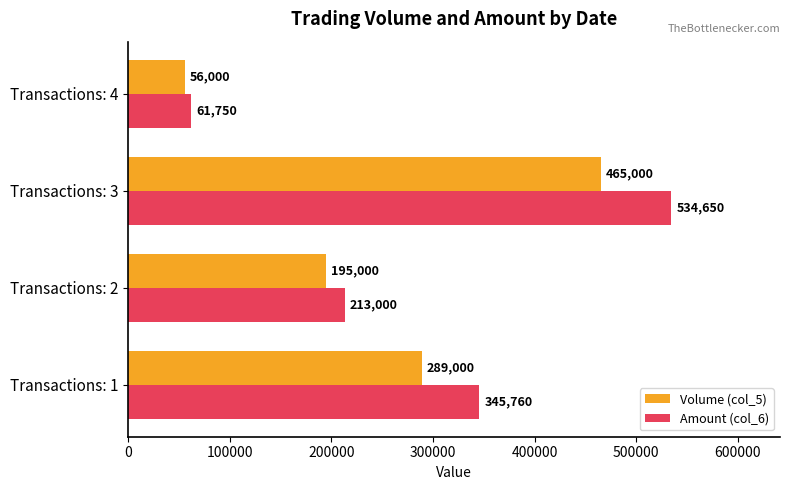

Is the value of Volume (col_5) at Transactions: 1 greater than the value of Amount (col_6) at Transactions: 1?

No